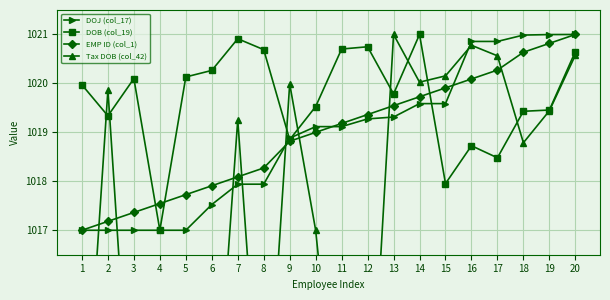

What is the value of the DOB (col_19) point at the 13th from the left?

1019.8